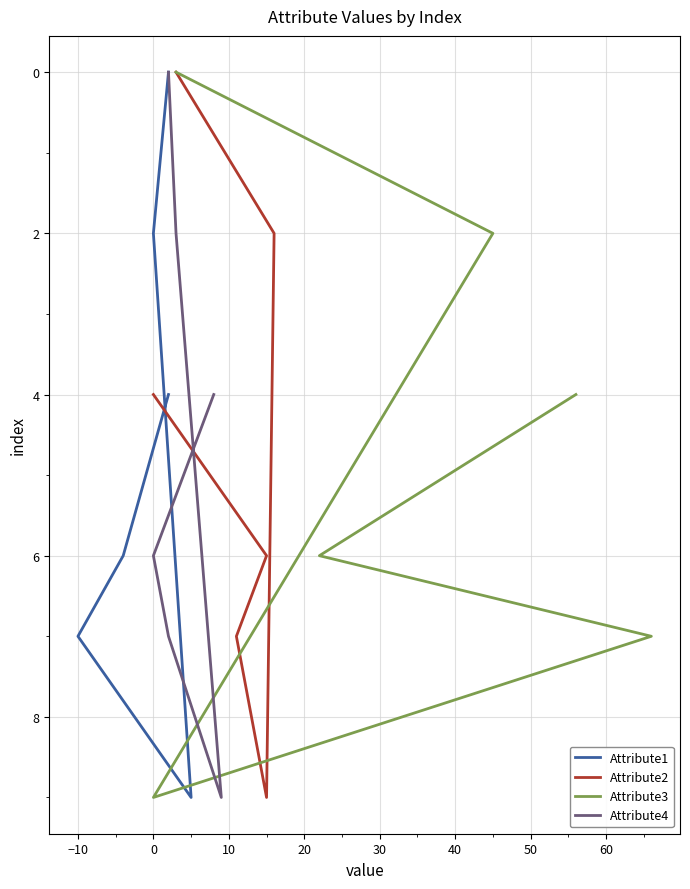

Does the chart have visible grid lines?

Yes